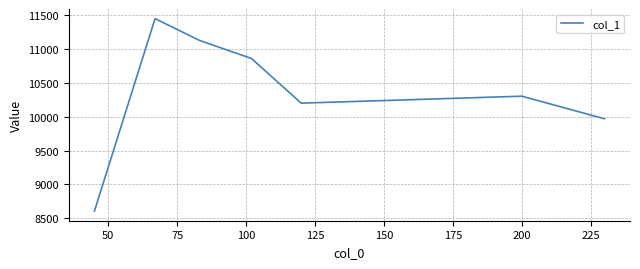

What is the smallest value displayed?

8606.3